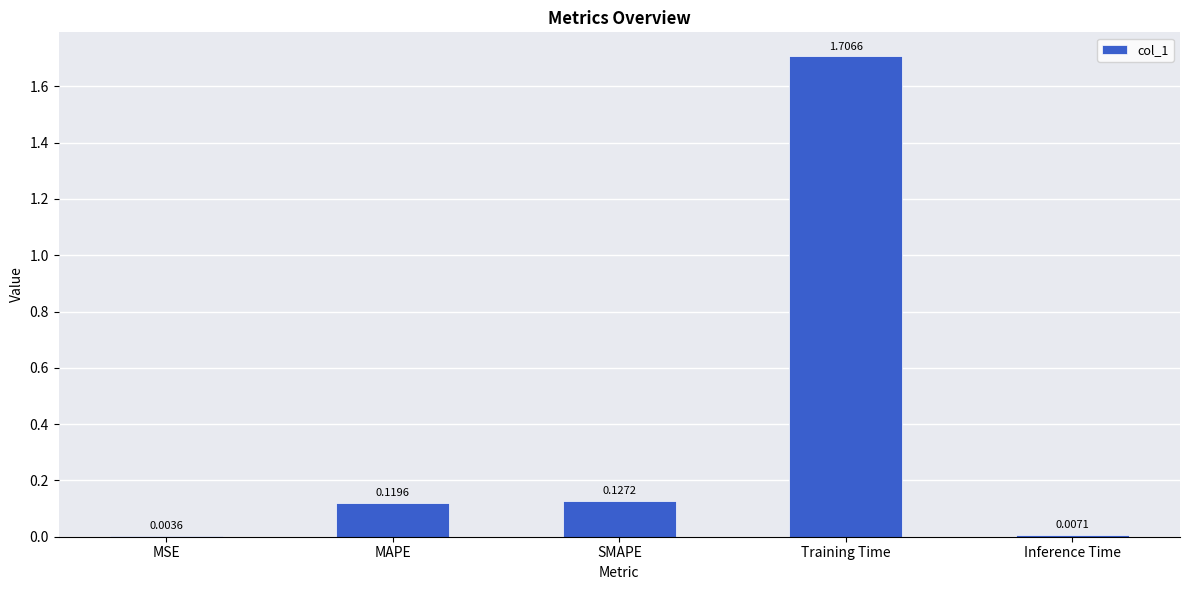

What is the sum of all values?

2.0